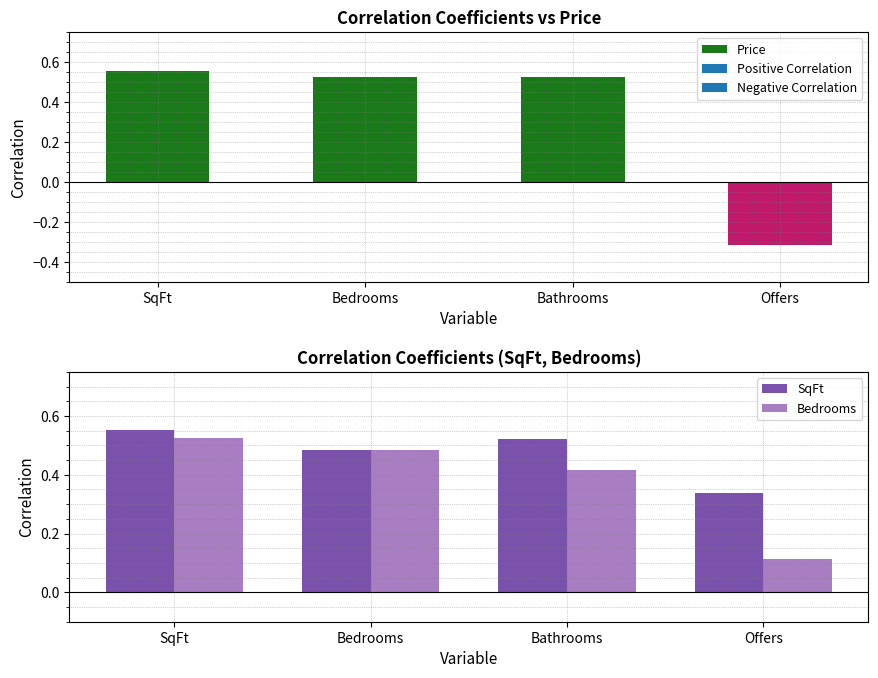

The Price series shows -0.1 at Offers. True or false?

False